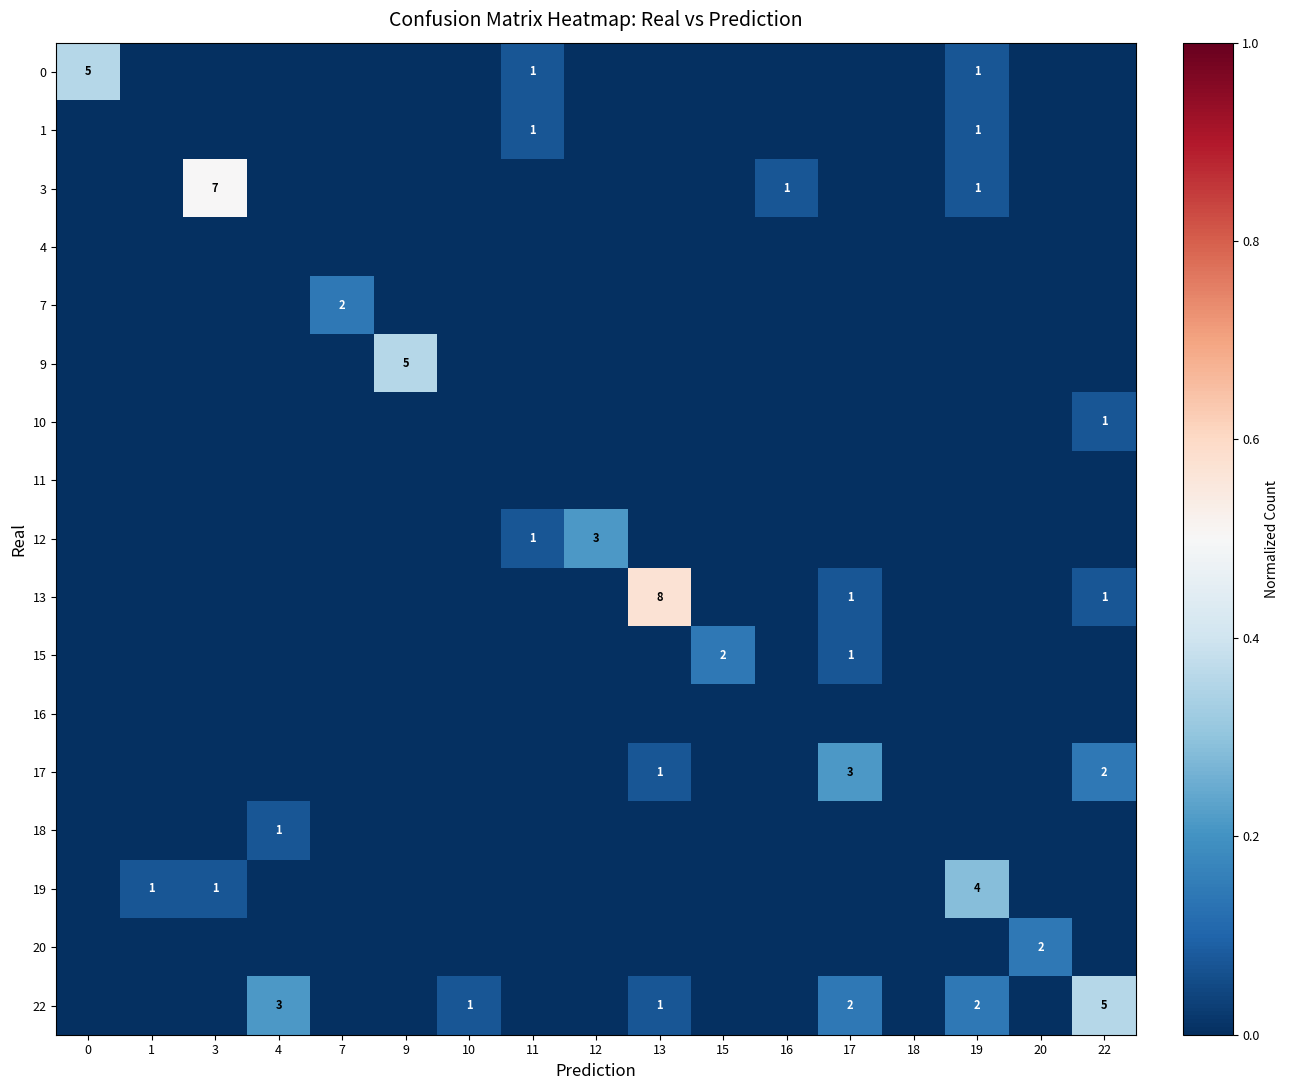

Which label corresponds to the largest value in the chart?

13